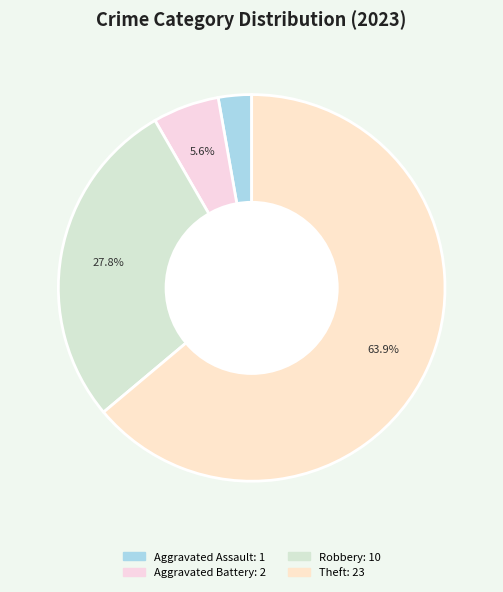

Which slice represents more than half of the pie?

Theft